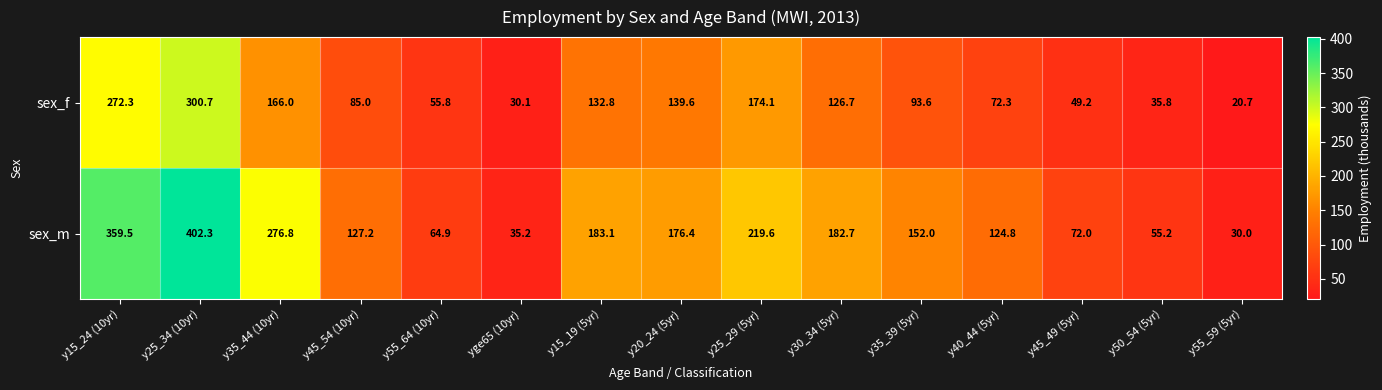

The sex_m series shows 127.2 at y45_54 (10yr). True or false?

True